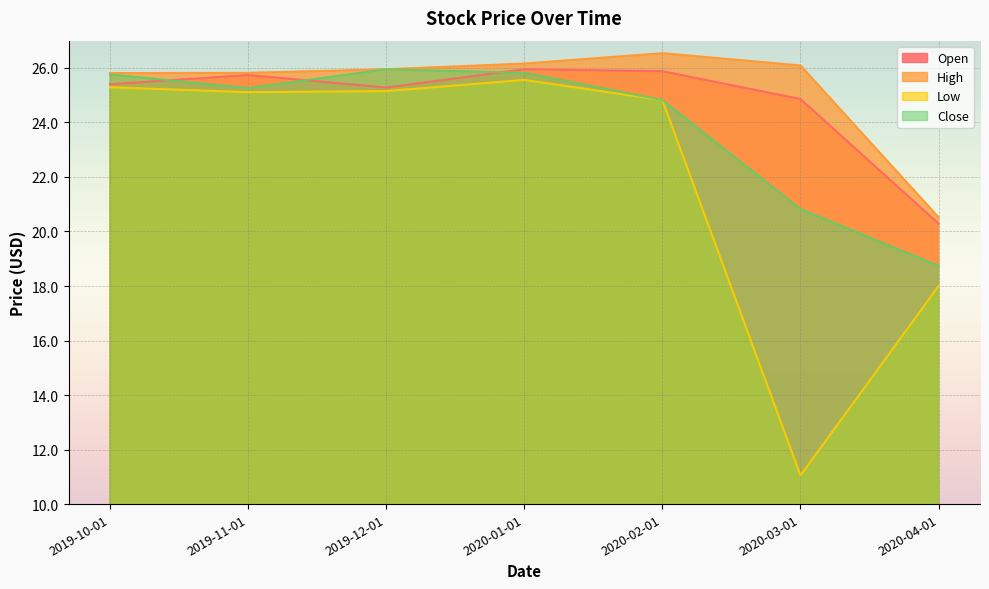

In Open, how many points are lower than both neighbors (excluding endpoints)?

1